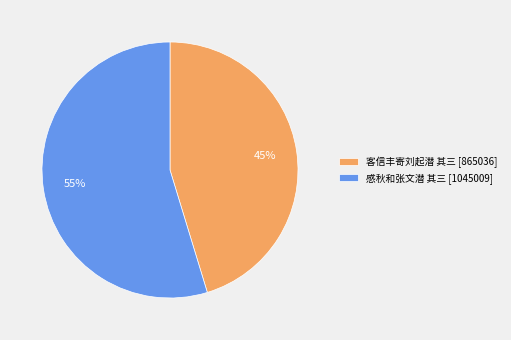

The 感秋和张文潜 其三 slice represents 46% of the pie. True or false?

False